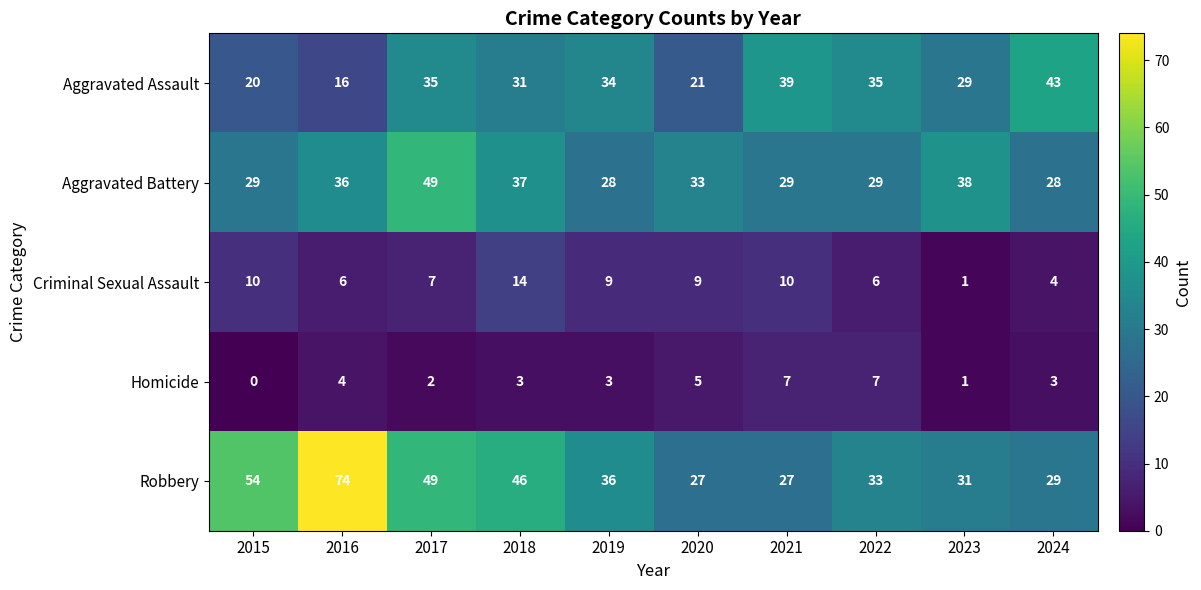

Which label corresponds to the largest value in the chart?

2016